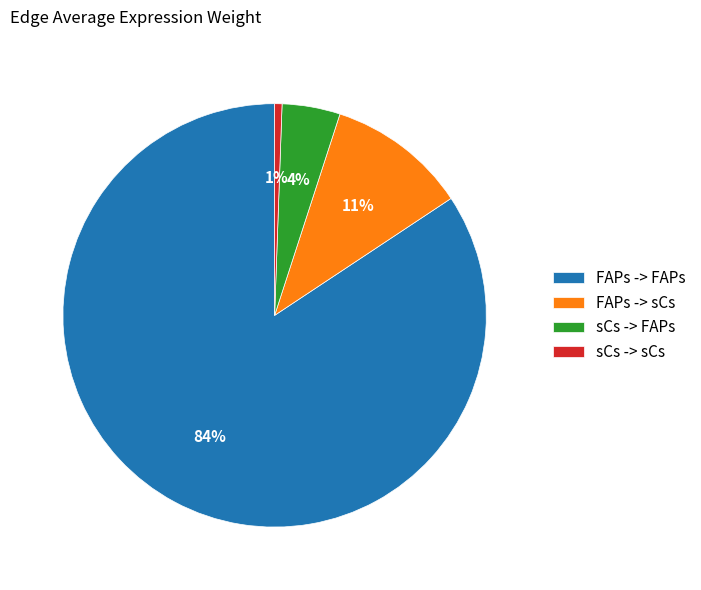

Which has a higher value, FAPs -> sCs or FAPs -> FAPs?

FAPs -> FAPs